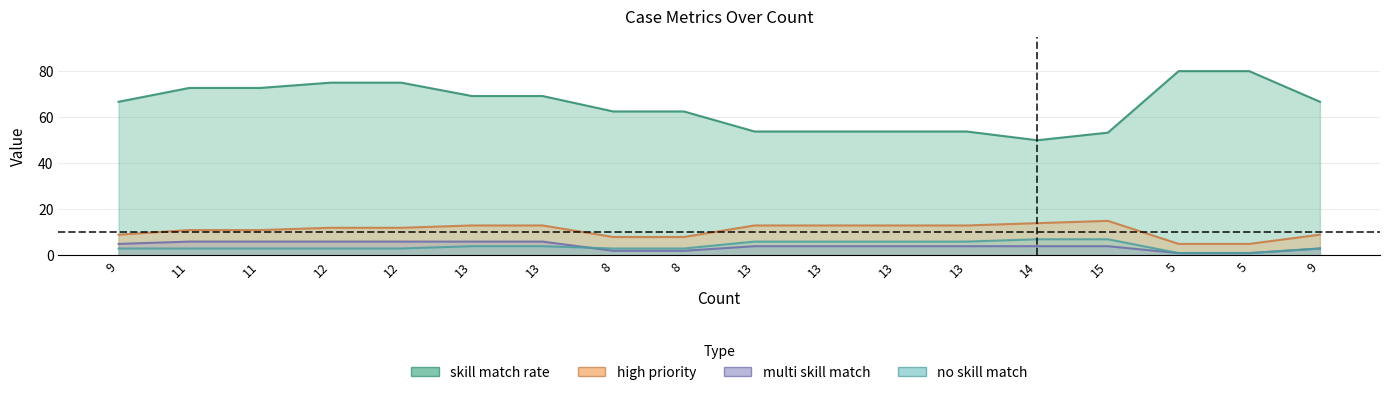

Rank the series by their maximum value, from highest to lowest.

skill_match_rate, high_priority, no_skill_match, multi_skill_match